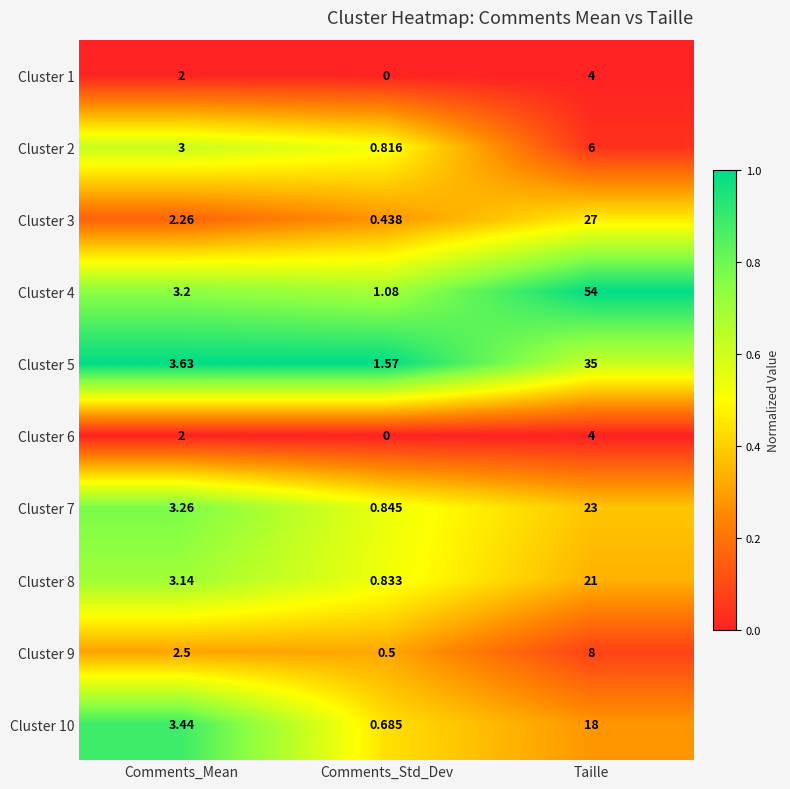

Where is Cluster 5 nearest to the value 18?

Comments_Mean